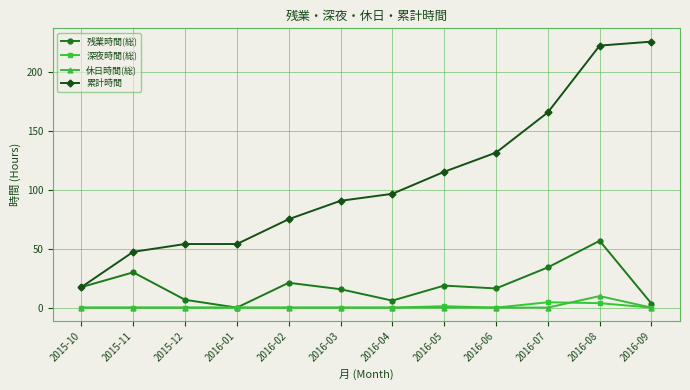

What is the difference between the 深夜時間(総) values at 2016-08 and 2016-02?

3.8